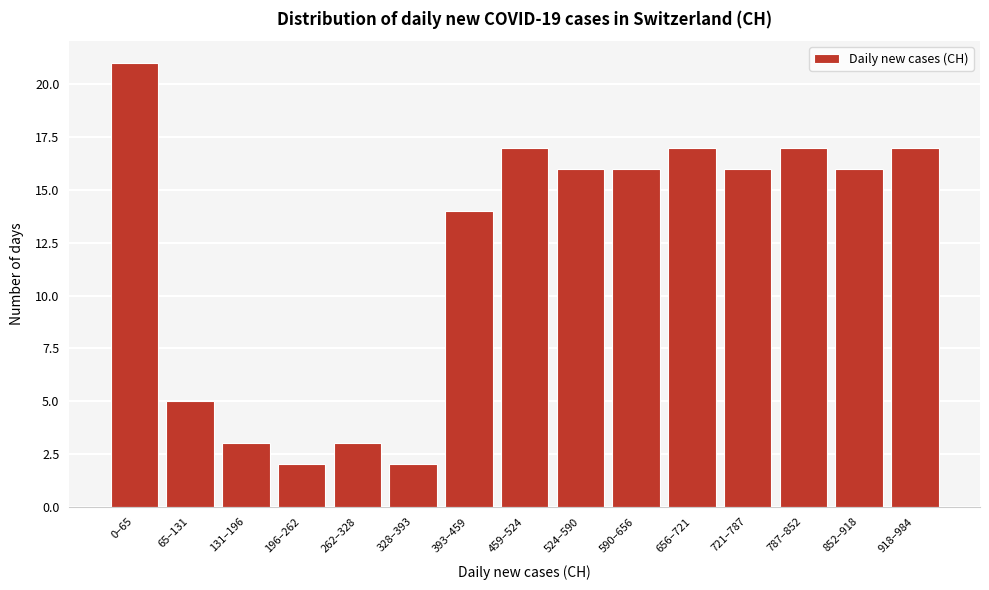

Reading right to left, transcribe all the data shown in this chart.

918–984=17	852–918=16	787–852=17	721–787=16	656–721=17	590–656=16	524–590=16	459–524=17	393–459=14	328–393=2	262–328=3	196–262=2	131–196=3	65–131=5	0–65=21